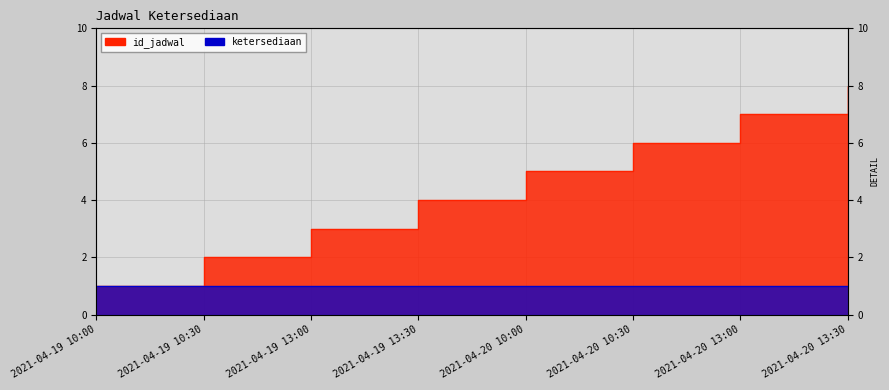

Rank the categories by value from highest to lowest.

2021-04-20 13:30, 2021-04-20 13:00, 2021-04-20 10:30, 2021-04-20 10:00, 2021-04-19 13:30, 2021-04-19 13:00, 2021-04-19 10:30, 2021-04-19 10:00